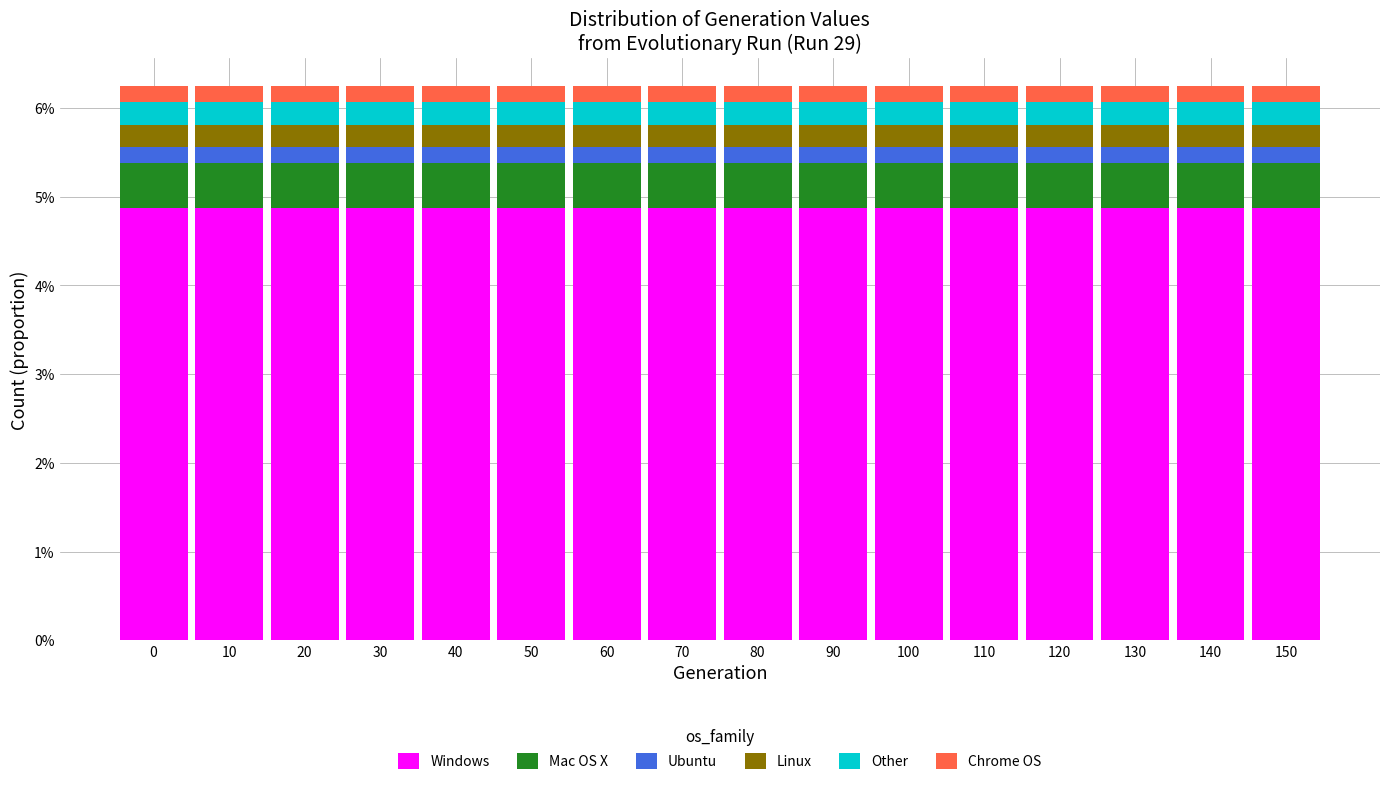

What are all the series names shown in the legend?

Windows, Mac OS X, Ubuntu, Linux, Other, Chrome OS